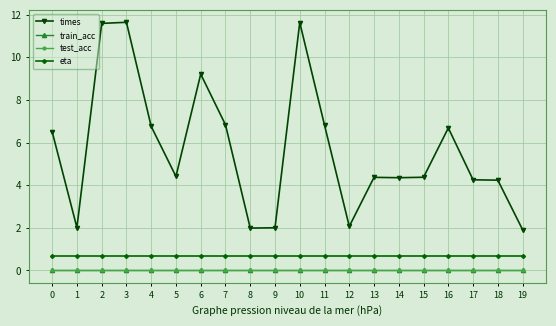

Does the chart have visible grid lines?

Yes